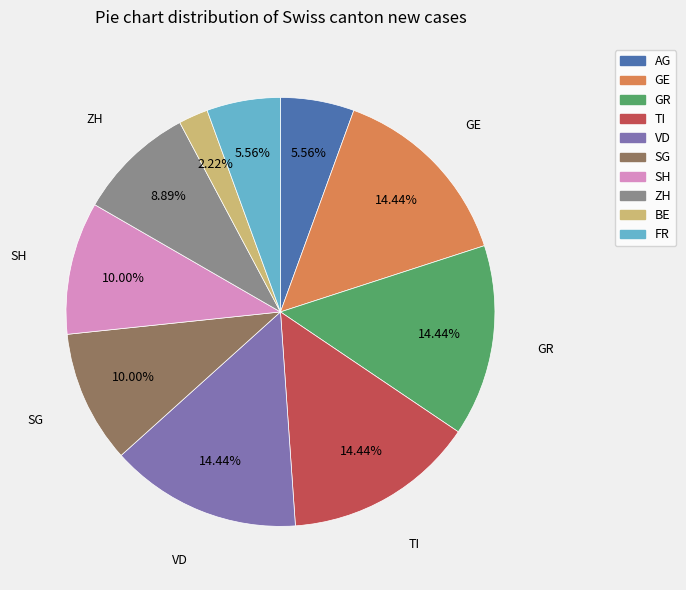

What percentage is the FR slice, to the nearest percent?

6%